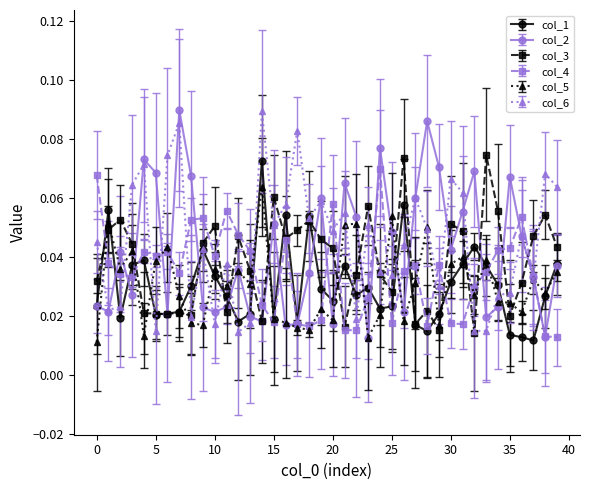

How many col_6 values are between 0 and 1?

40